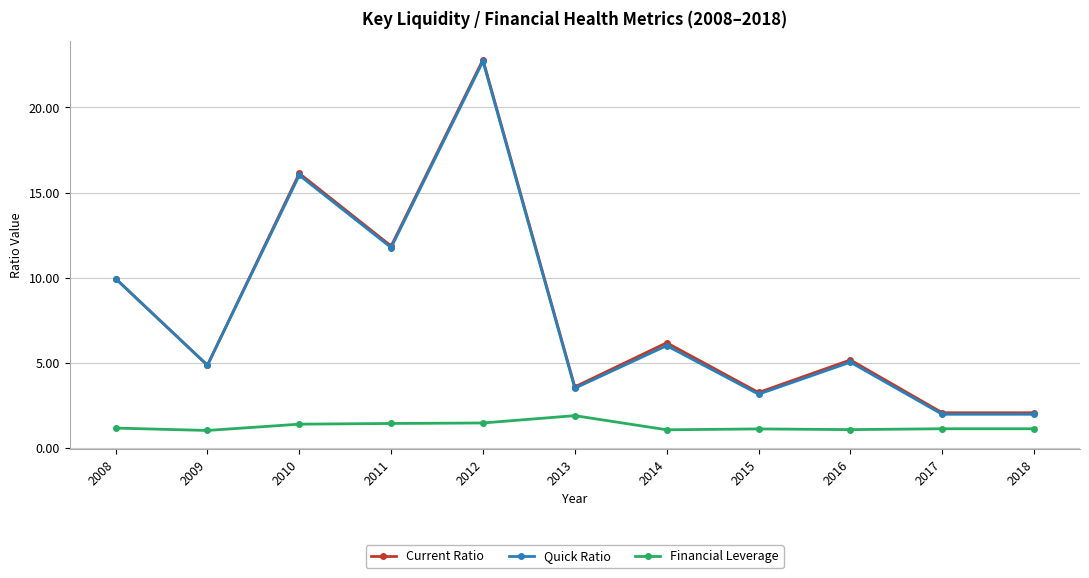

Which category has the highest value across all series?

2012